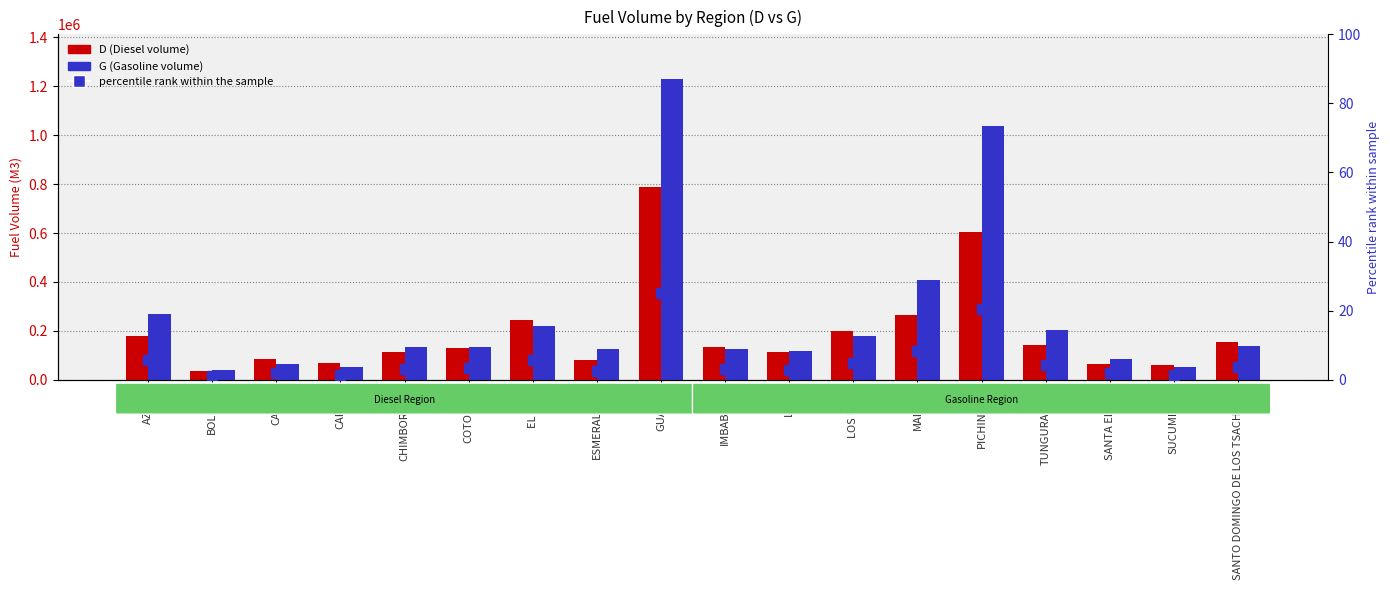

What is the total value across all series at TUNGURAHUA?

344783.4